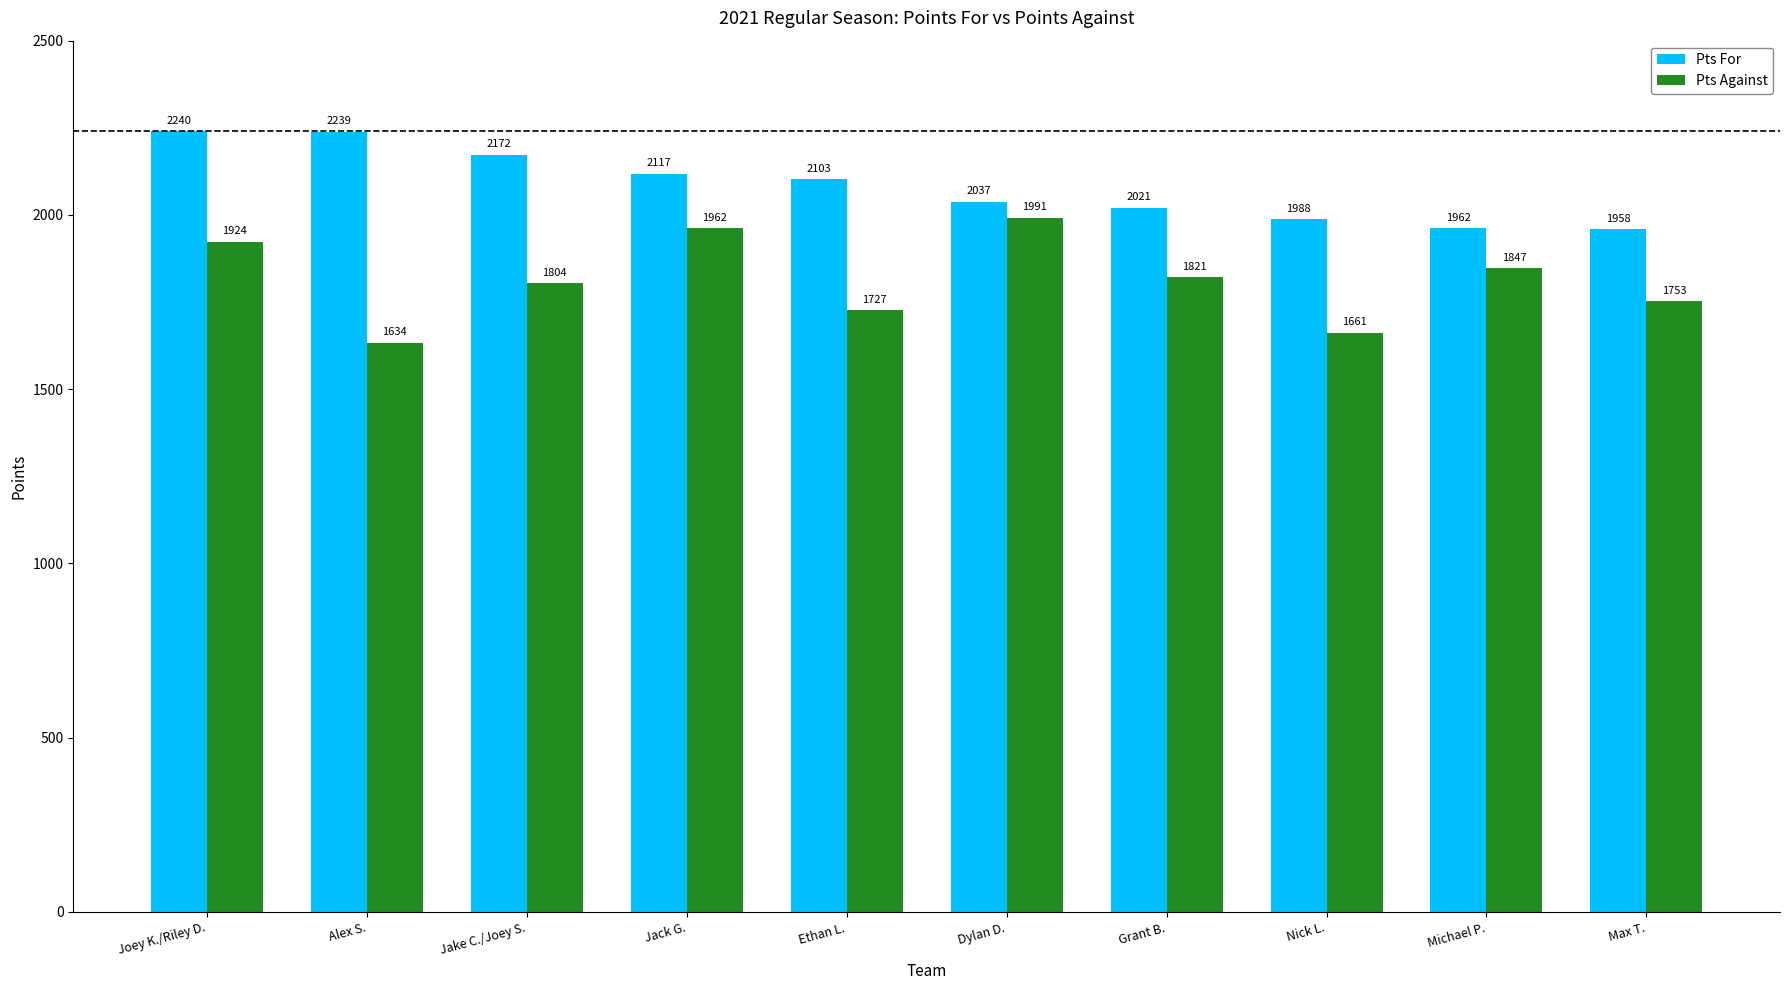

Where does the Pts Against series first go above 1820?

Joey K./Riley D.